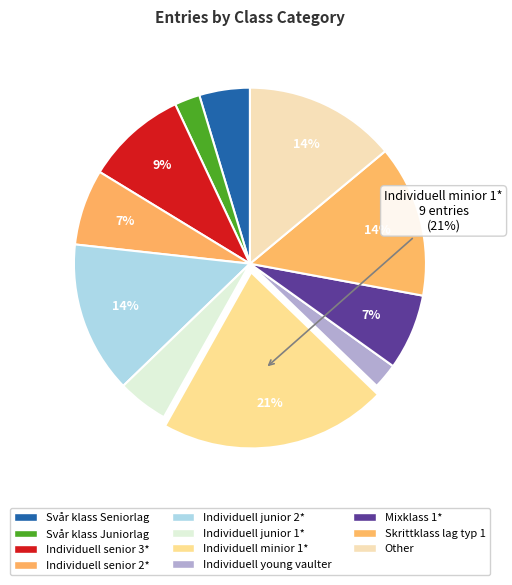

Rank the categories by value from highest to lowest.

Individuell minior 1*, Individuell junior 2*, Skrittklass lag typ 1, Other, Individuell senior 3*, Individuell senior 2*, Mixklass 1*, Svår klass Seniorlag, Individuell junior 1*, Svår klass Juniorlag, Individuell young vaulter